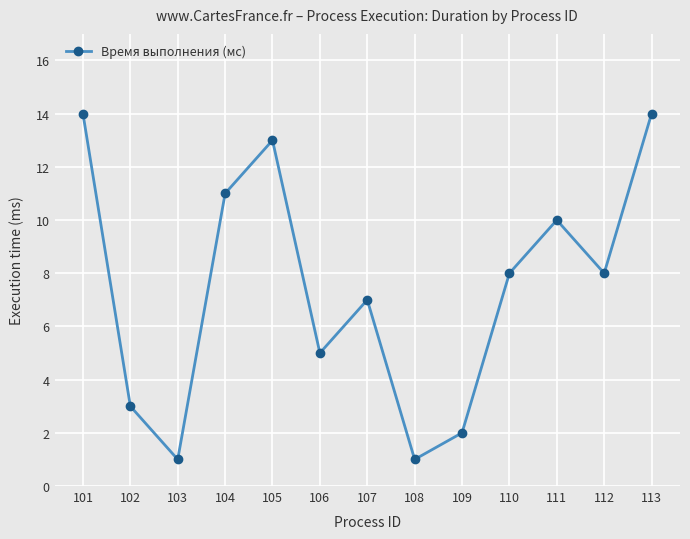

Between 101 and 104, which is larger?

101